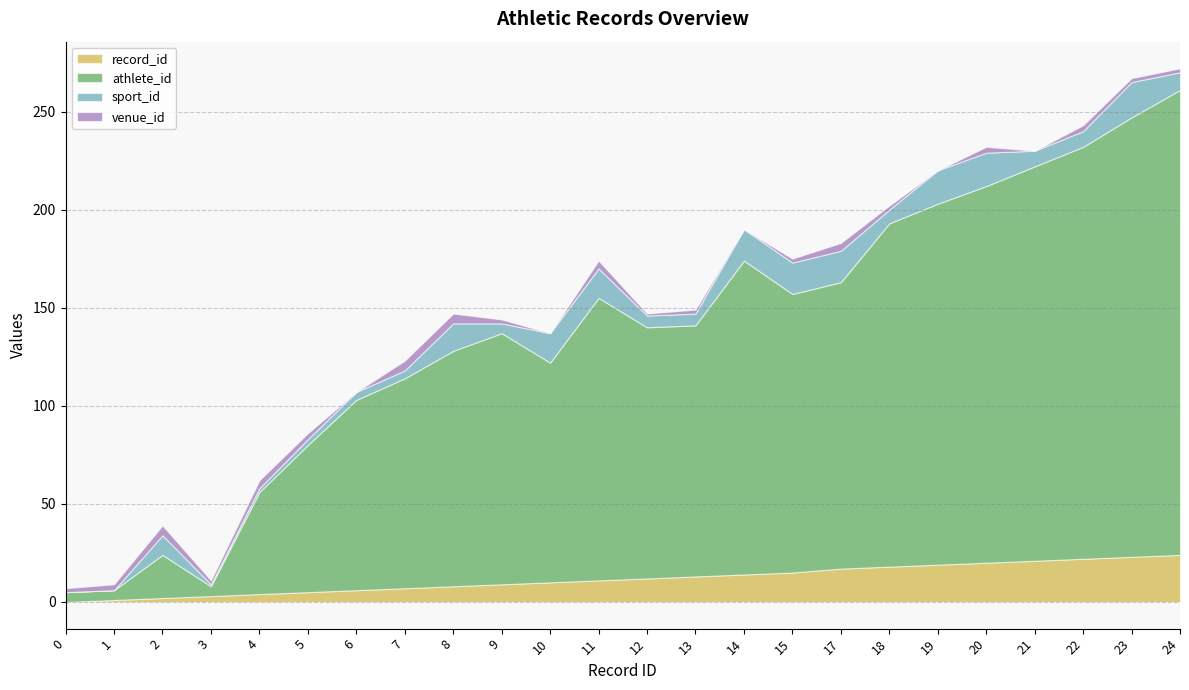

Is it true that venue_id equals 0 at 6?

True